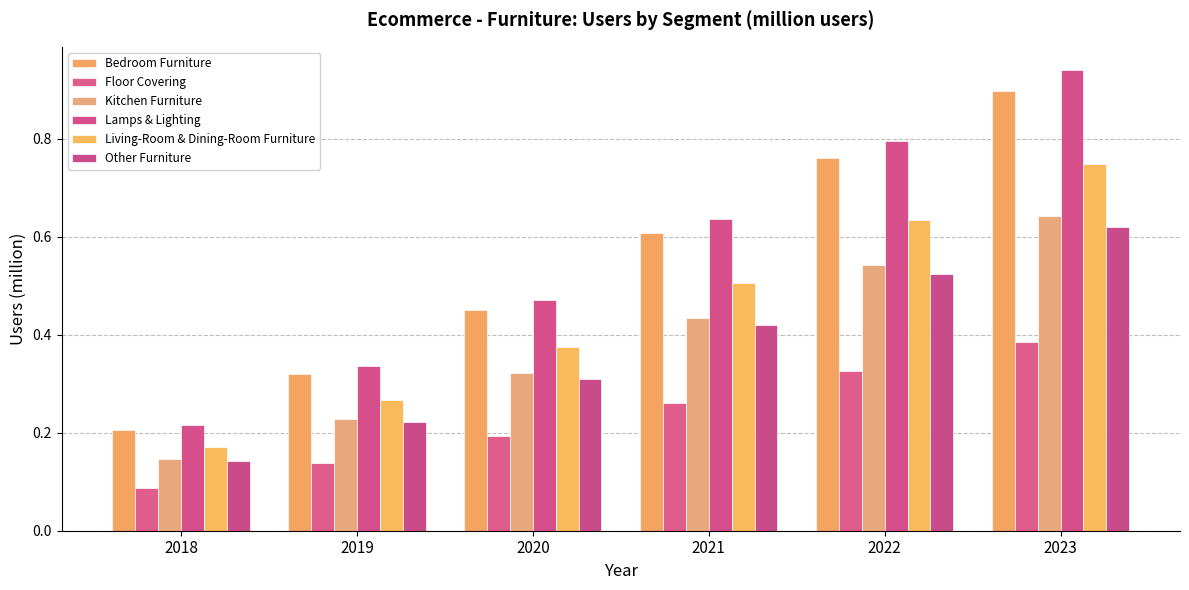

Does the chart contain any negative values?

No